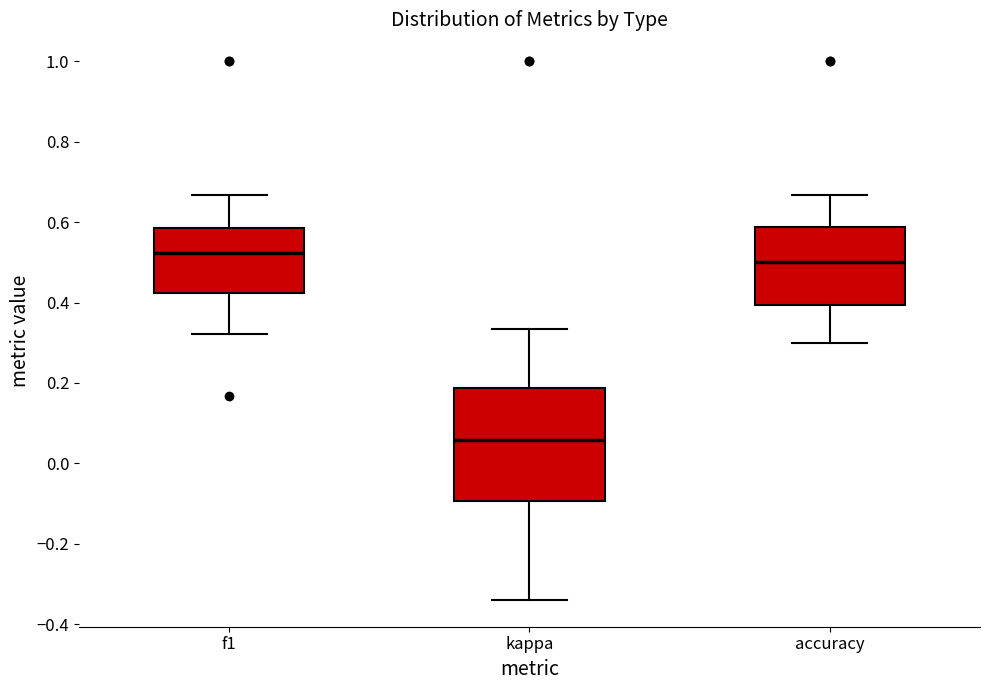

Which box's median line is the highest?

f1